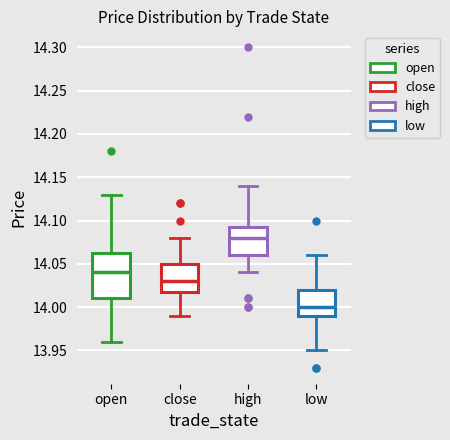

Which box has the lowest median line?

low